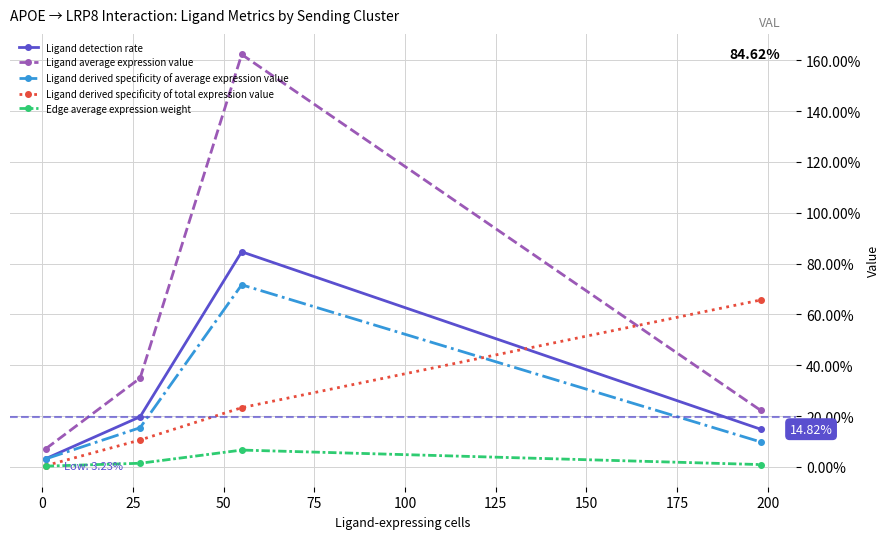

What are all the series names shown in the legend?

Ligand detection rate, Ligand average expression value, Ligand derived specificity of average expression value, Ligand derived specificity of total expression value, Edge average expression weight